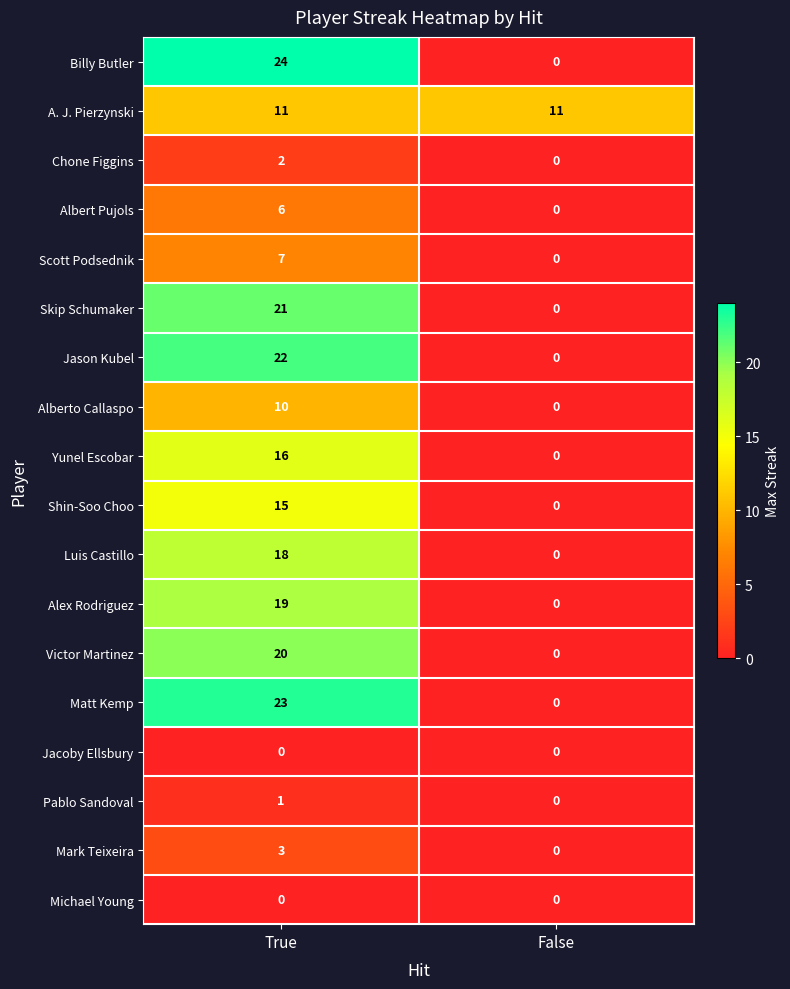

The Yunel Escobar series shows 0 at False. True or false?

True